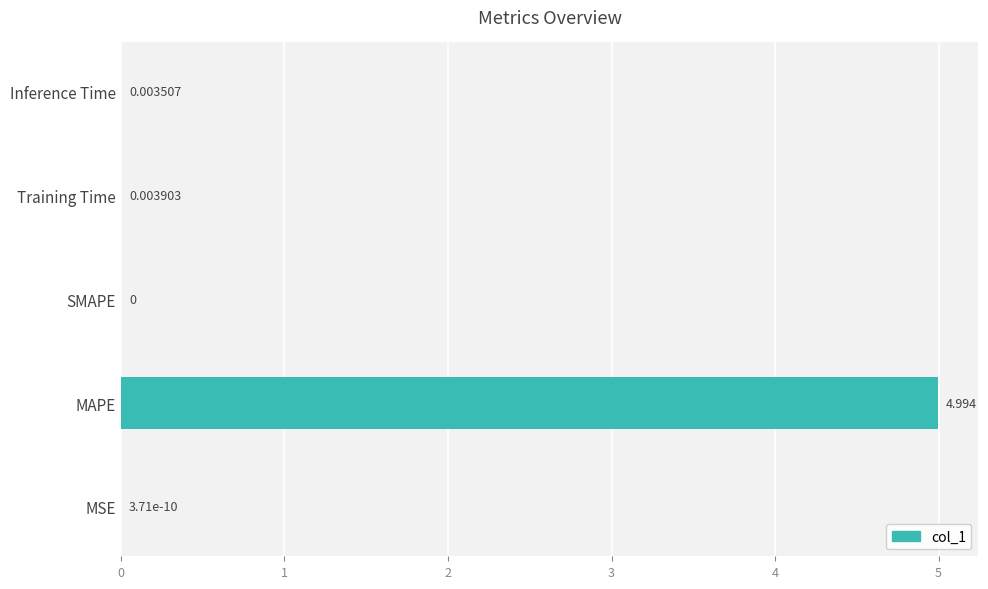

Are the bars horizontal?

Yes